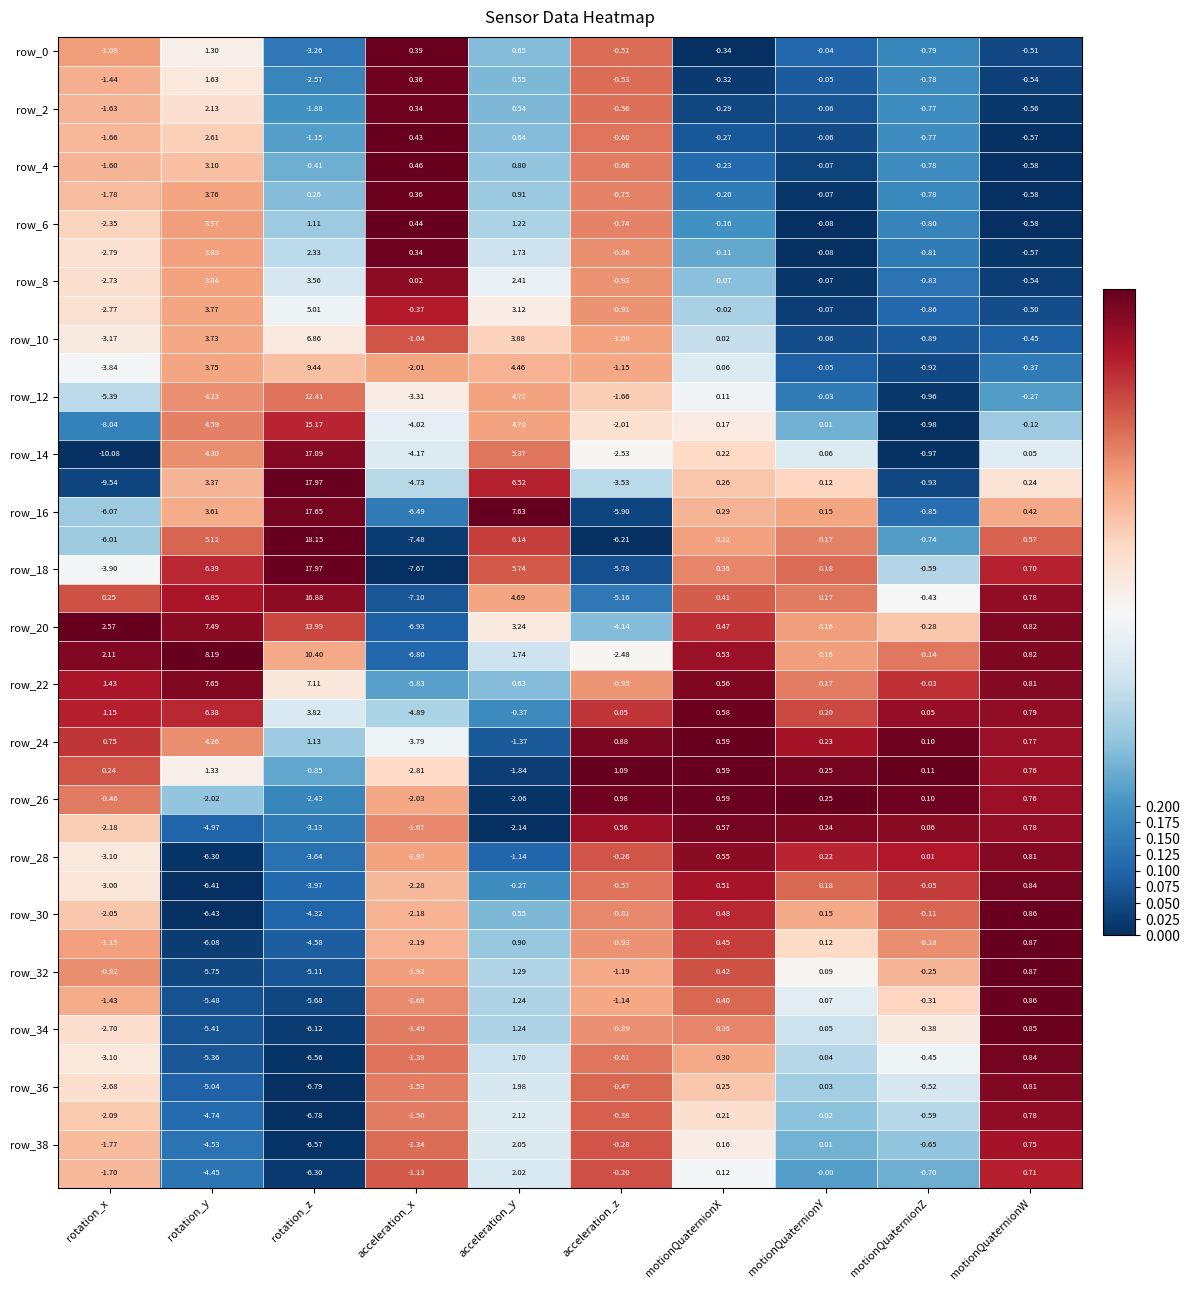

At which category does the chart reach its minimum across all series?

rotation_x